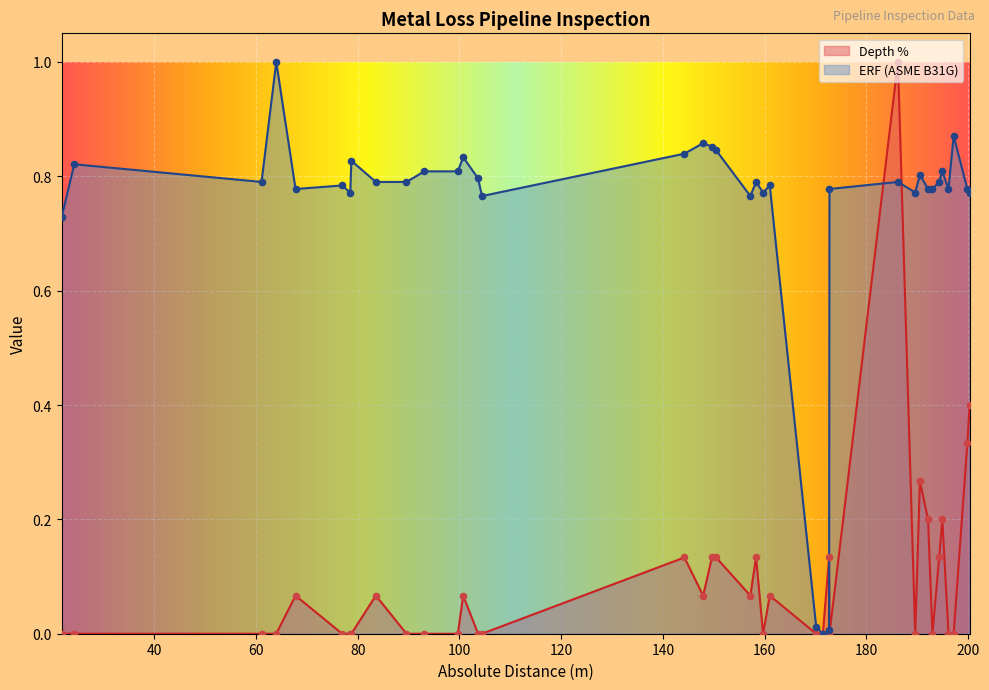

What are all the series names shown in the legend?

Depth %, ERF (ASME B31G)